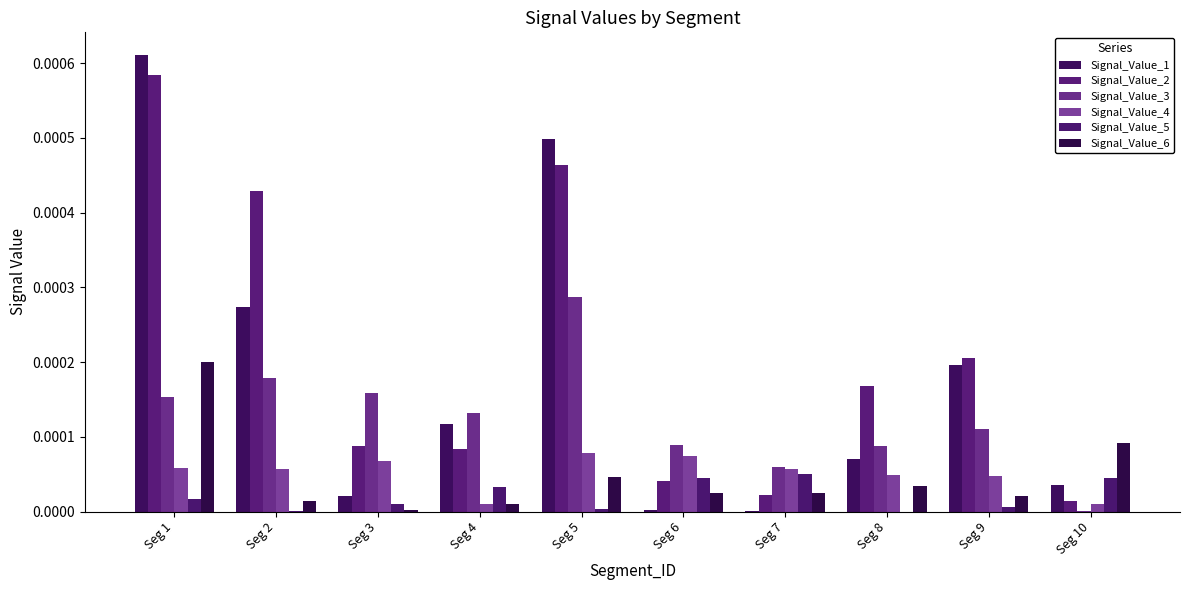

Between Seg 3 and Seg 7, which is larger?

Seg 3